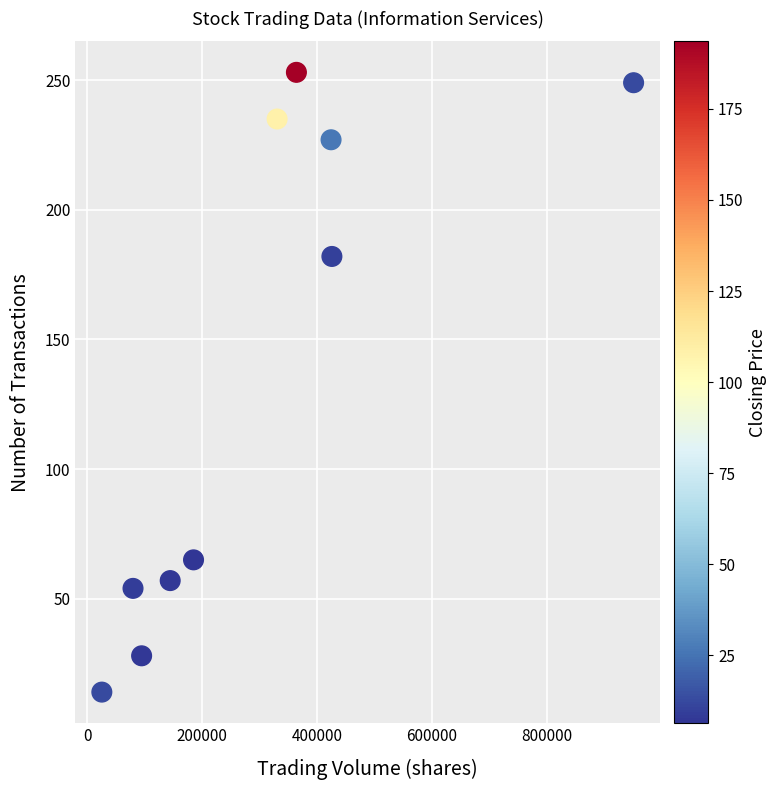

What Y value in the scatter plot is closest to 133?

182